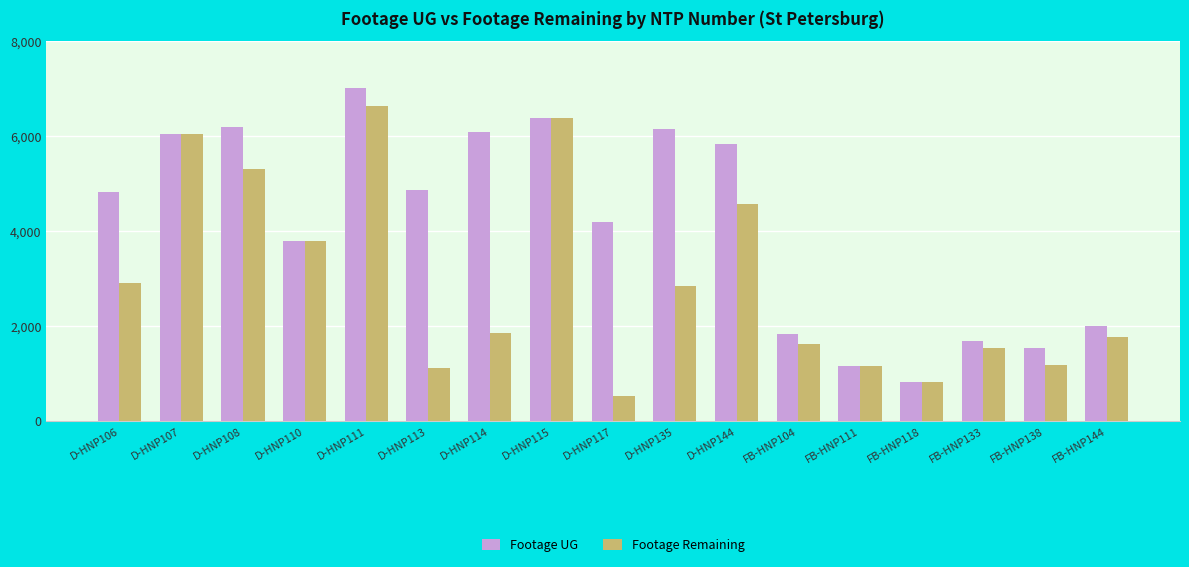

At D-HNP113, list the series in order from largest to smallest.

Footage UG, Footage Remaining